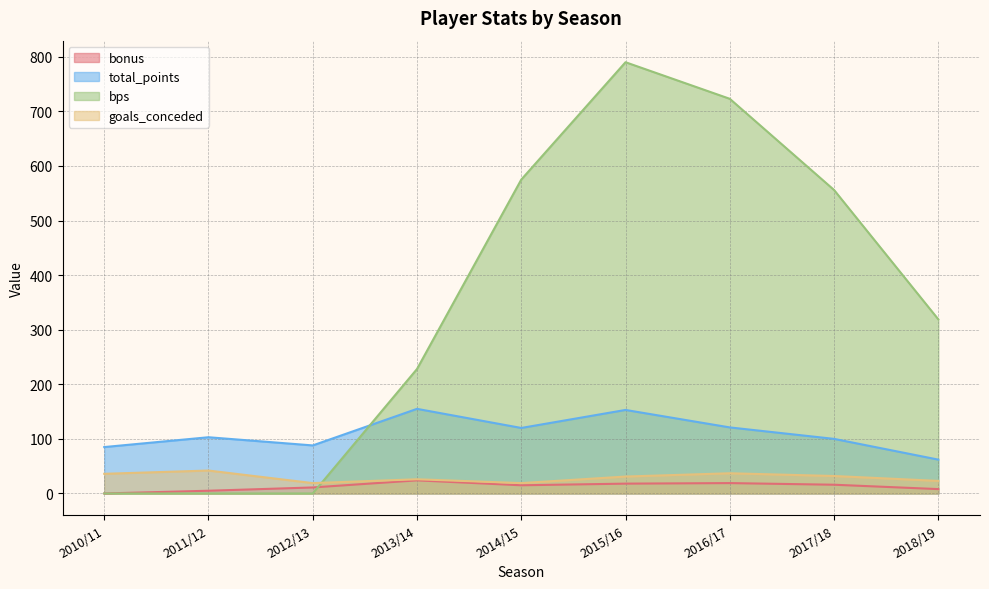

Is the value of total_points at 2014/15 greater than the value of bps at 2013/14?

No